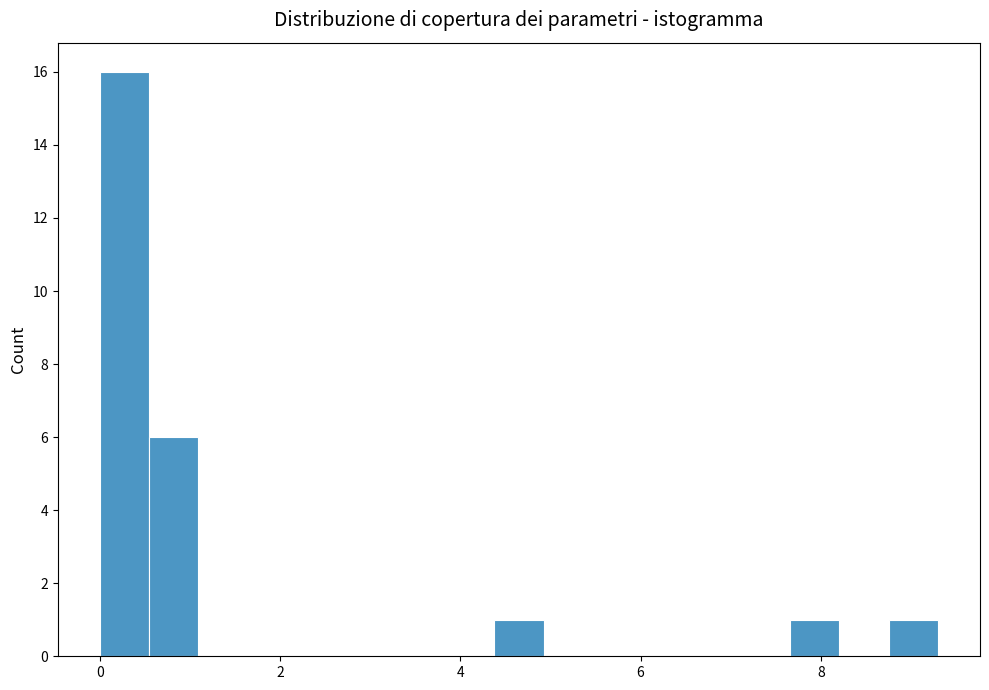

Around what value on the x-axis is the tallest bar? Give the approximate position of its centre, as read against the axis.

0.2